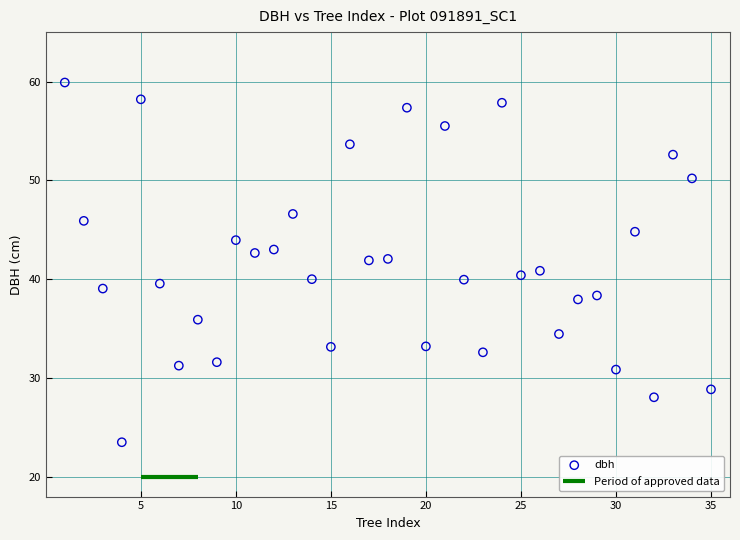

What is the range of Y values (max minus min)?

36.4